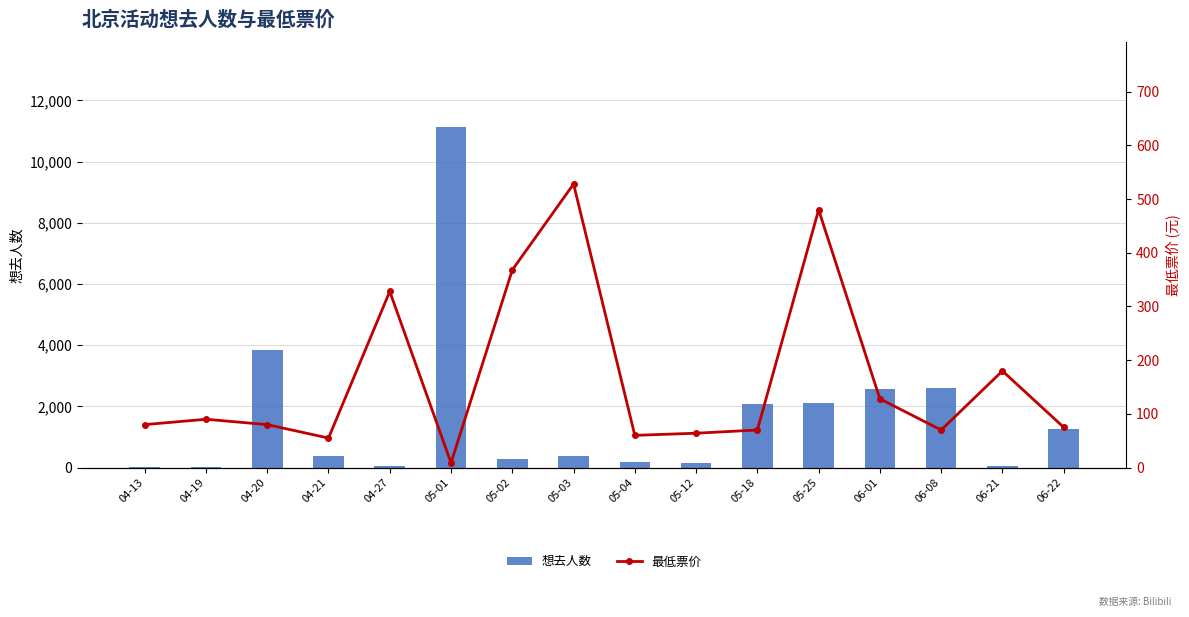

At 04-27, list the series in order from largest to smallest.

最低票价, 想去人数